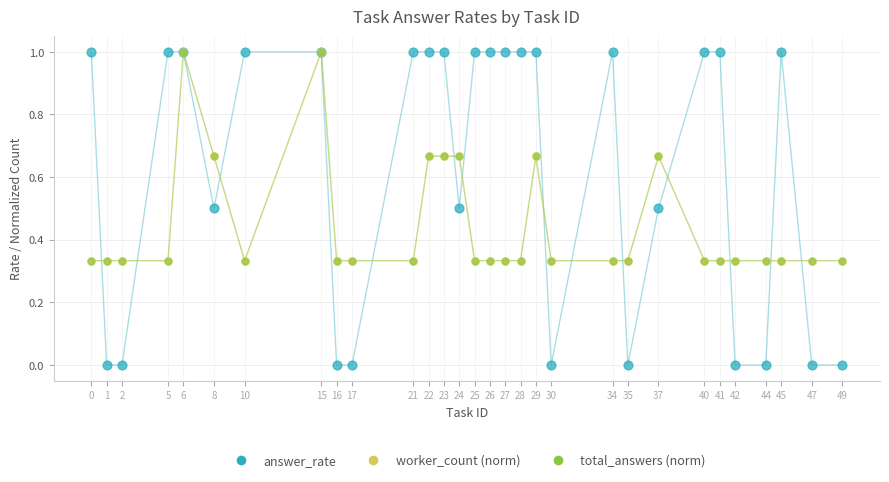

Which series has the largest Y range (max minus min)?

answer_rate